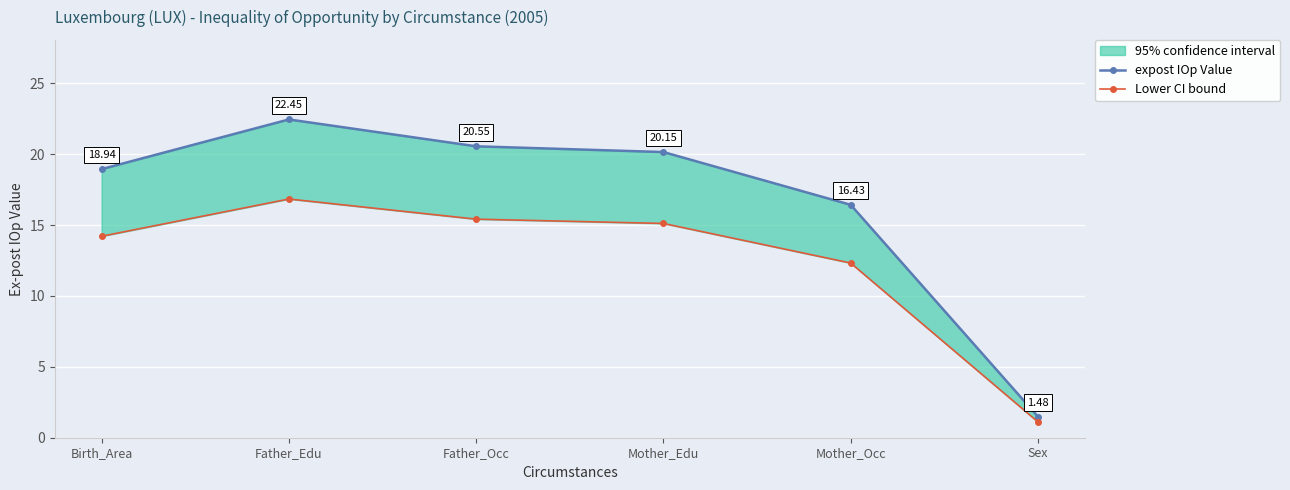

List the labels in order of expost IOp Value value, smallest first.

Sex, Mother_Occ, Birth_Area, Mother_Edu, Father_Occ, Father_Edu